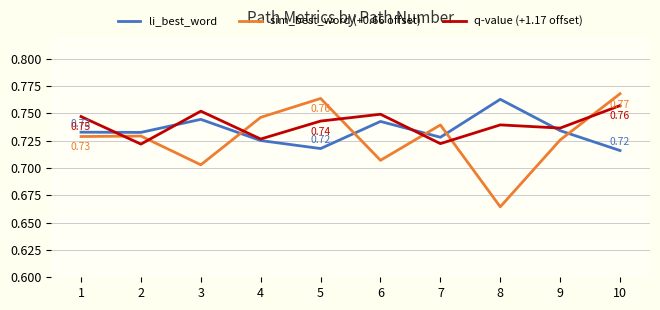

At which category is the sum across all series the highest?

10